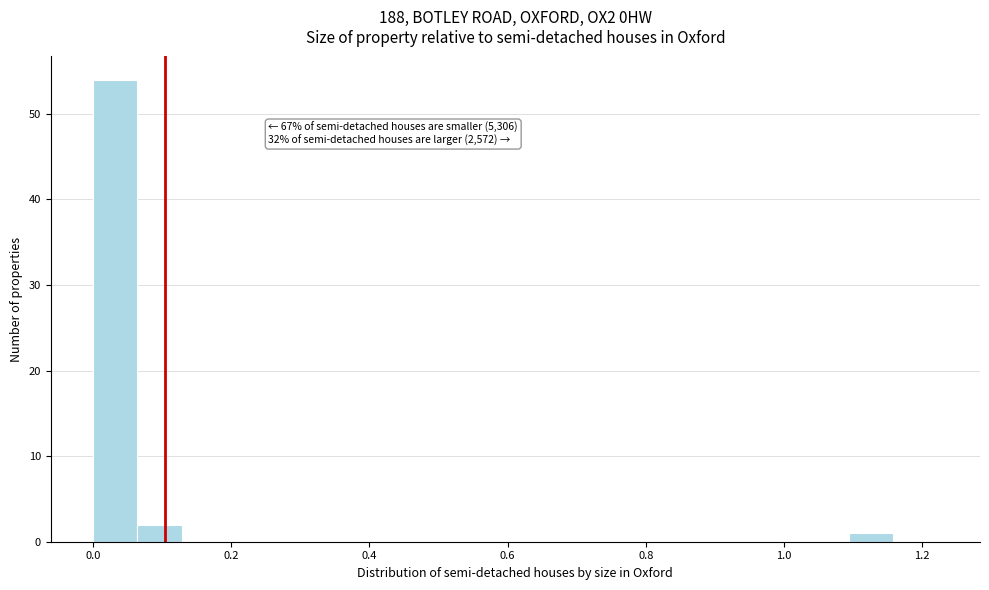

Read against the x-axis, roughly where is the centre of the tallest bar?

0.04